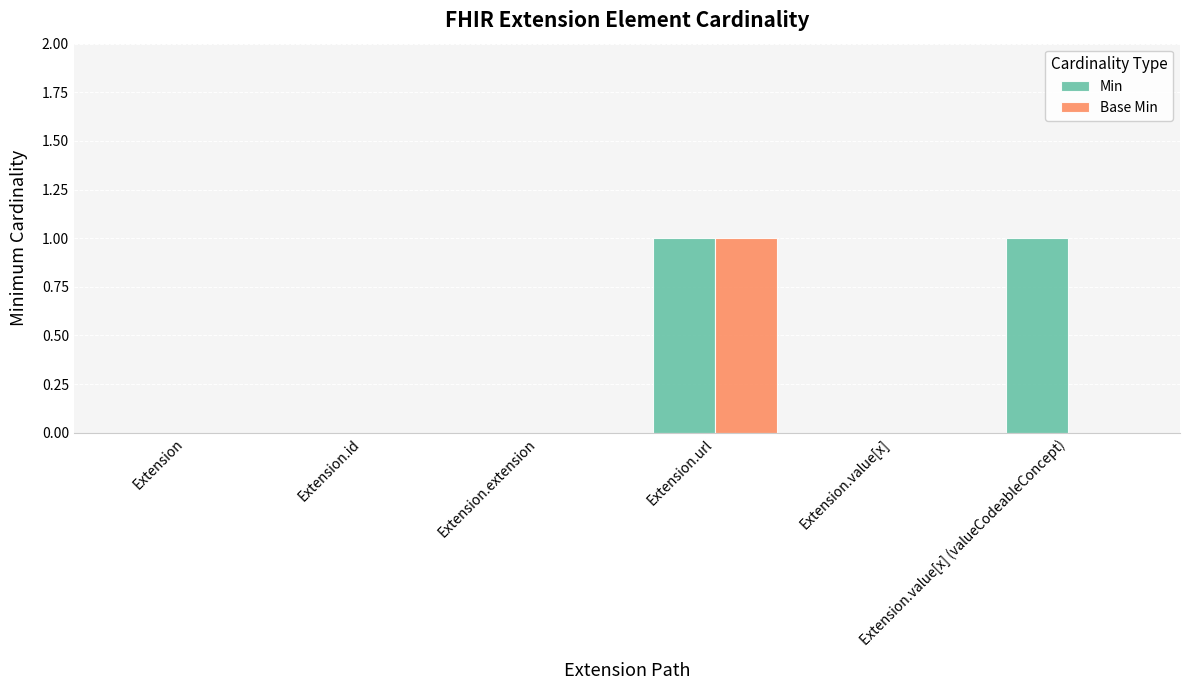

Which series has the largest total across all categories?

Min